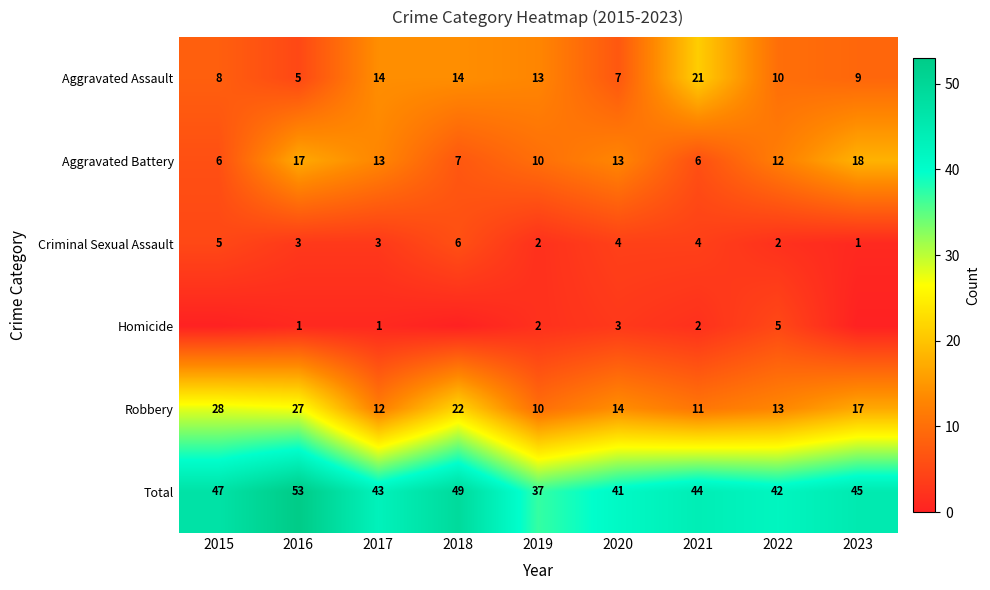

Is the value of Aggravated Battery at 2022 greater than the value of Robbery at 2023?

No